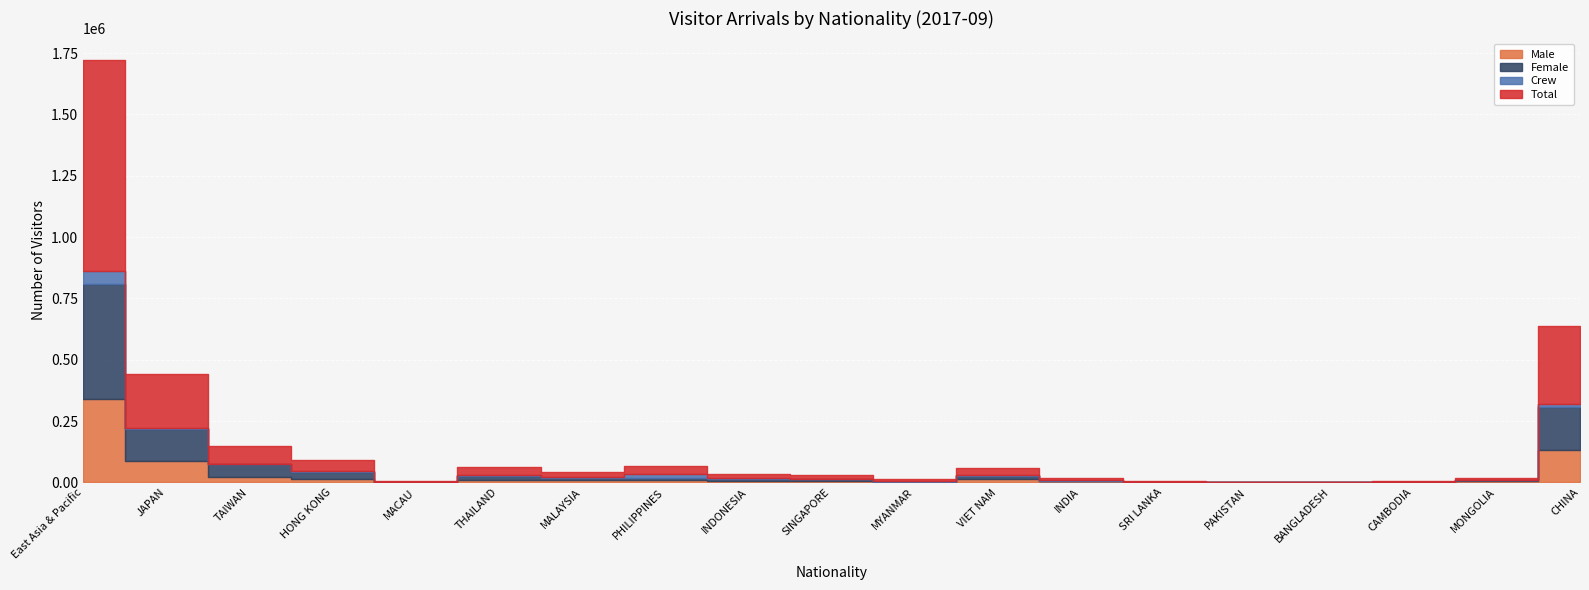

What is the sum of the Total values at CAMBODIA and BANGLADESH?

3551